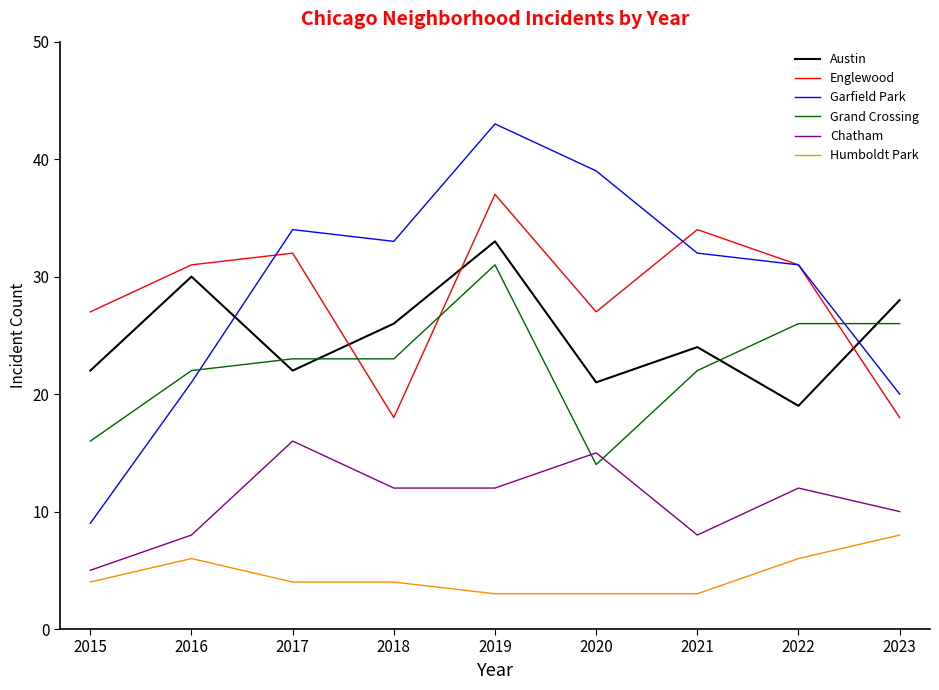

How many Humboldt Park values are between 3 and 6?

8